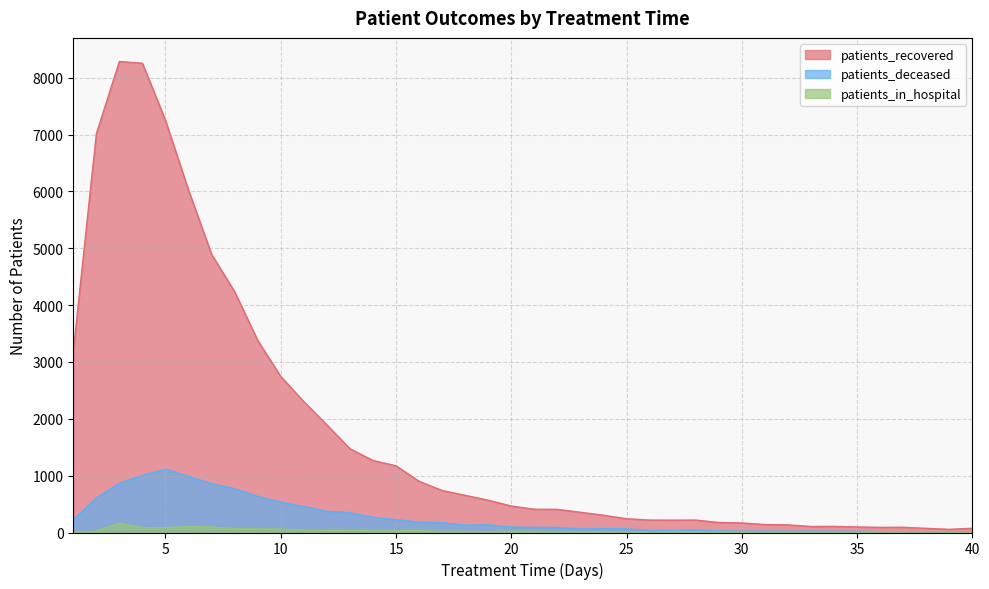

At which label does patients_deceased first exceed 96?

1